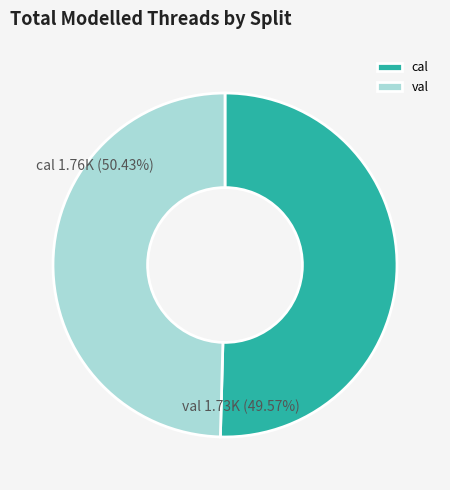

How many segments does this pie chart have?

2